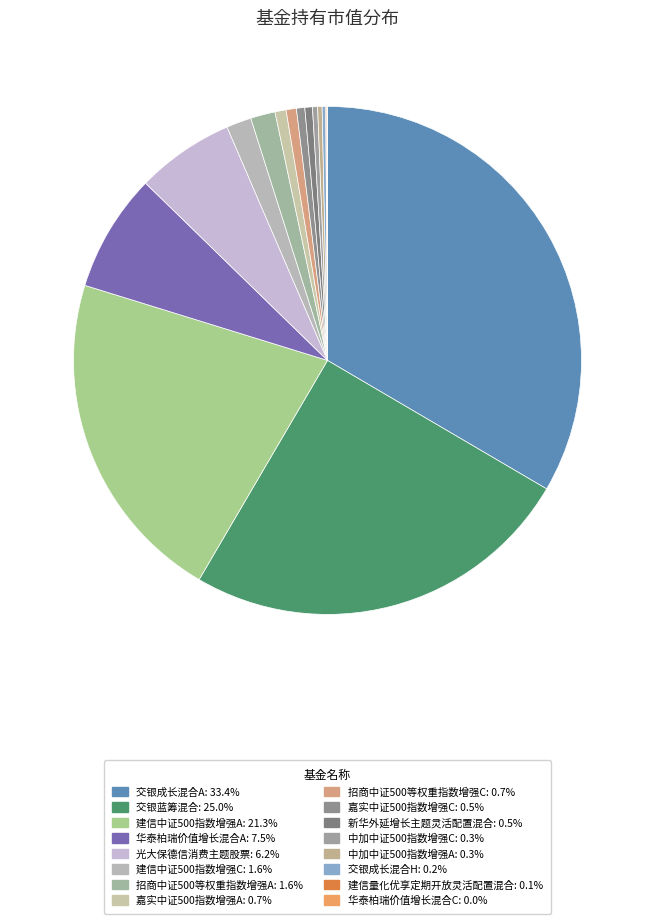

Rank the categories by value from highest to lowest.

交银成长混合A, 交银蓝筹混合, 建信中证500指数增强A, 华泰柏瑞价值增长混合A, 光大保德信消费主题股票, 建信中证500指数增强C, 招商中证500等权重指数增强A, 嘉实中证500指数增强A, 招商中证500等权重指数增强C, 嘉实中证500指数增强C, 新华外延增长主题灵活配置混合, 中加中证500指数增强C, 中加中证500指数增强A, 交银成长混合H, 建信量化优享定期开放灵活配置混合, 华泰柏瑞价值增长混合C